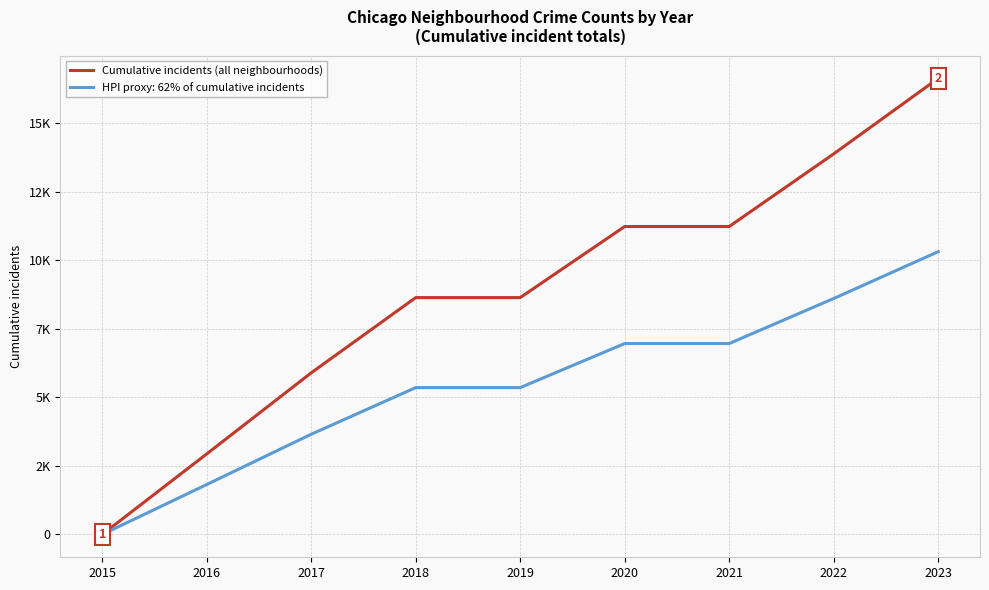

What are all the series names shown in the legend?

Cumulative incidents (all neighbourhoods), HPI proxy: 62% of cumulative incidents